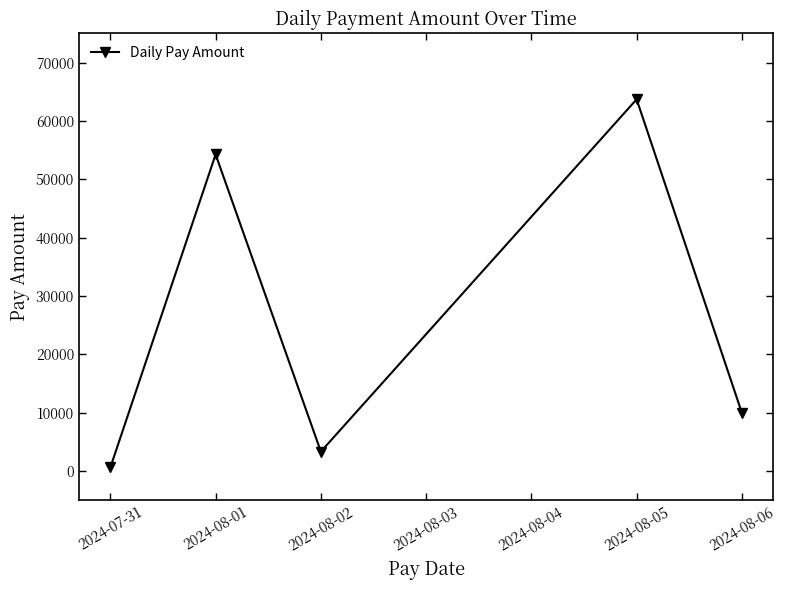

List the labels in order of value, largest first.

2024-08-05, 2024-08-01, 2024-08-06, 2024-08-02, 2024-07-31